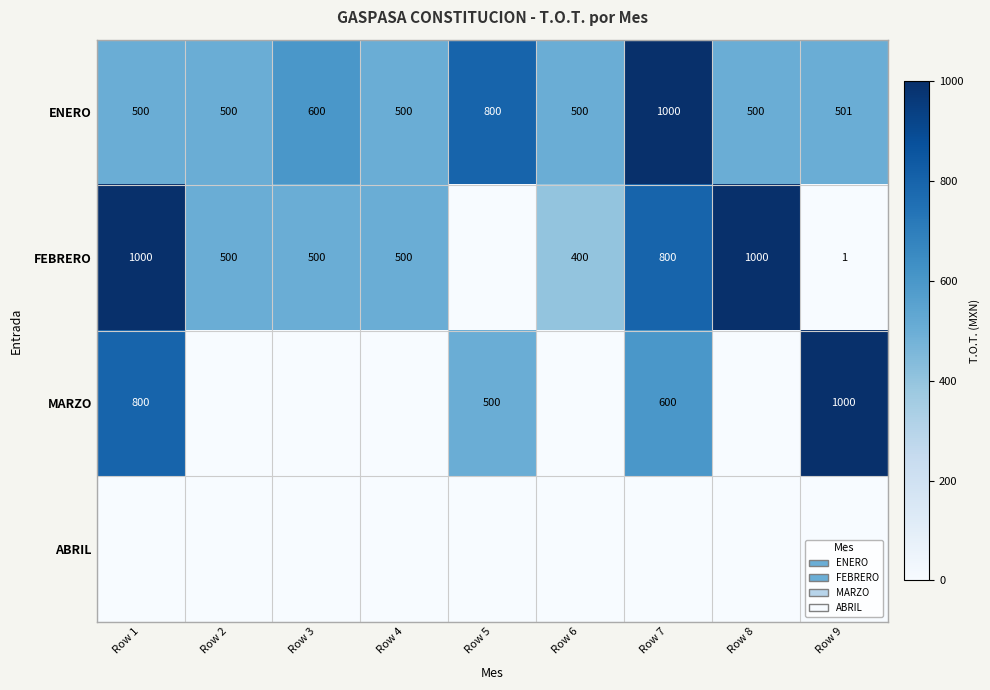

True or false: FEBRERO has a value of 1076 at Row 7.

False